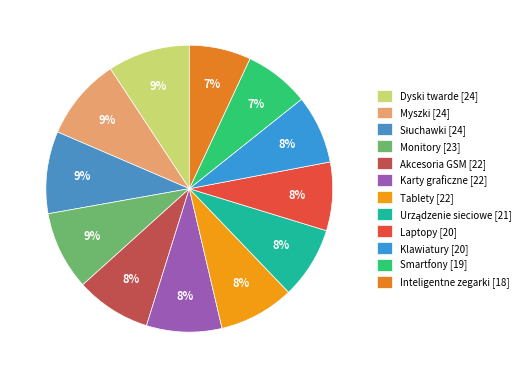

Rank the categories by value from lowest to highest.

Inteligentne zegarki, Smartfony, Laptopy, Klawiatury, Urządzenie sieciowe, Akcesoria GSM, Karty graficzne, Tablety, Monitory, Dyski twarde, Myszki, Słuchawki